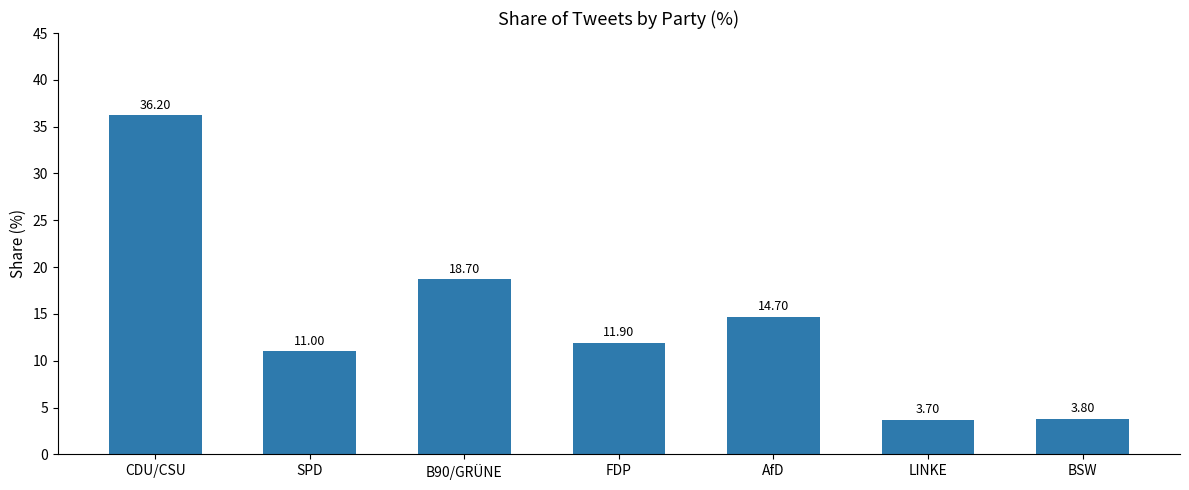

Reading left to right, list all the values displayed in this chart.

CDU/CSU=36.2	SPD=11.0	B90/GRÜNE=18.7	FDP=11.9	AfD=14.7	LINKE=3.7	BSW=3.8